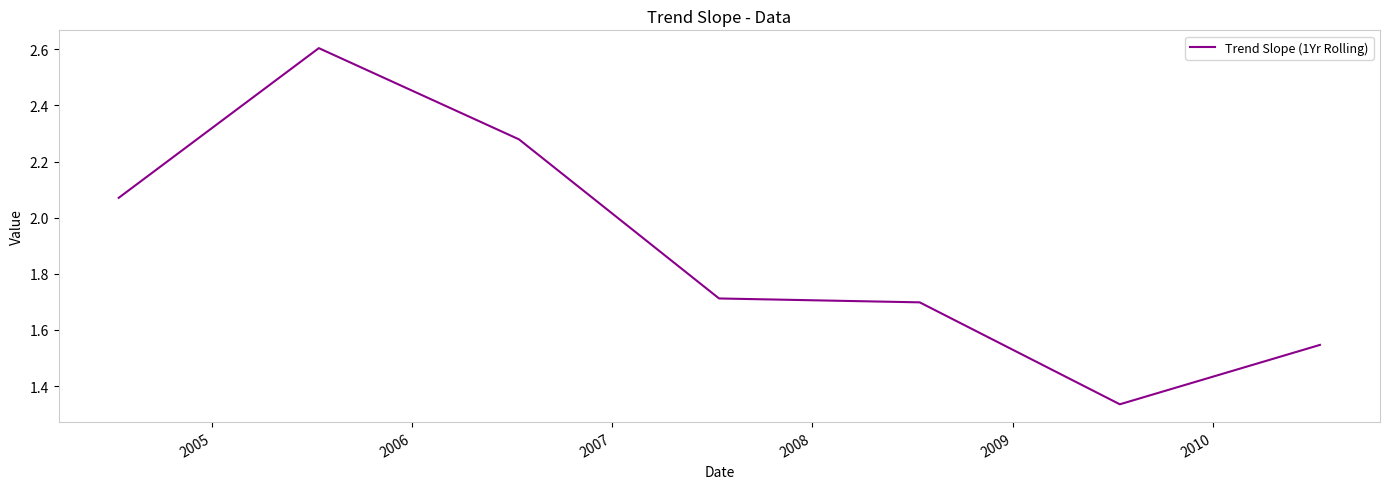

What is the maximum value shown in the chart?

2.6